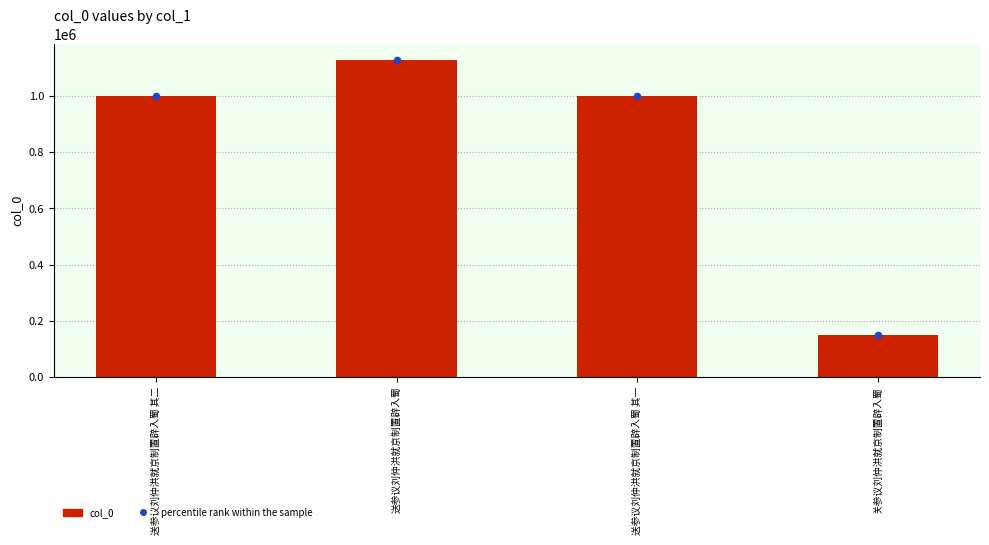

What is the total value across all series at 送参议刘仲洪就京制置辟入蜀 其二?

2003106